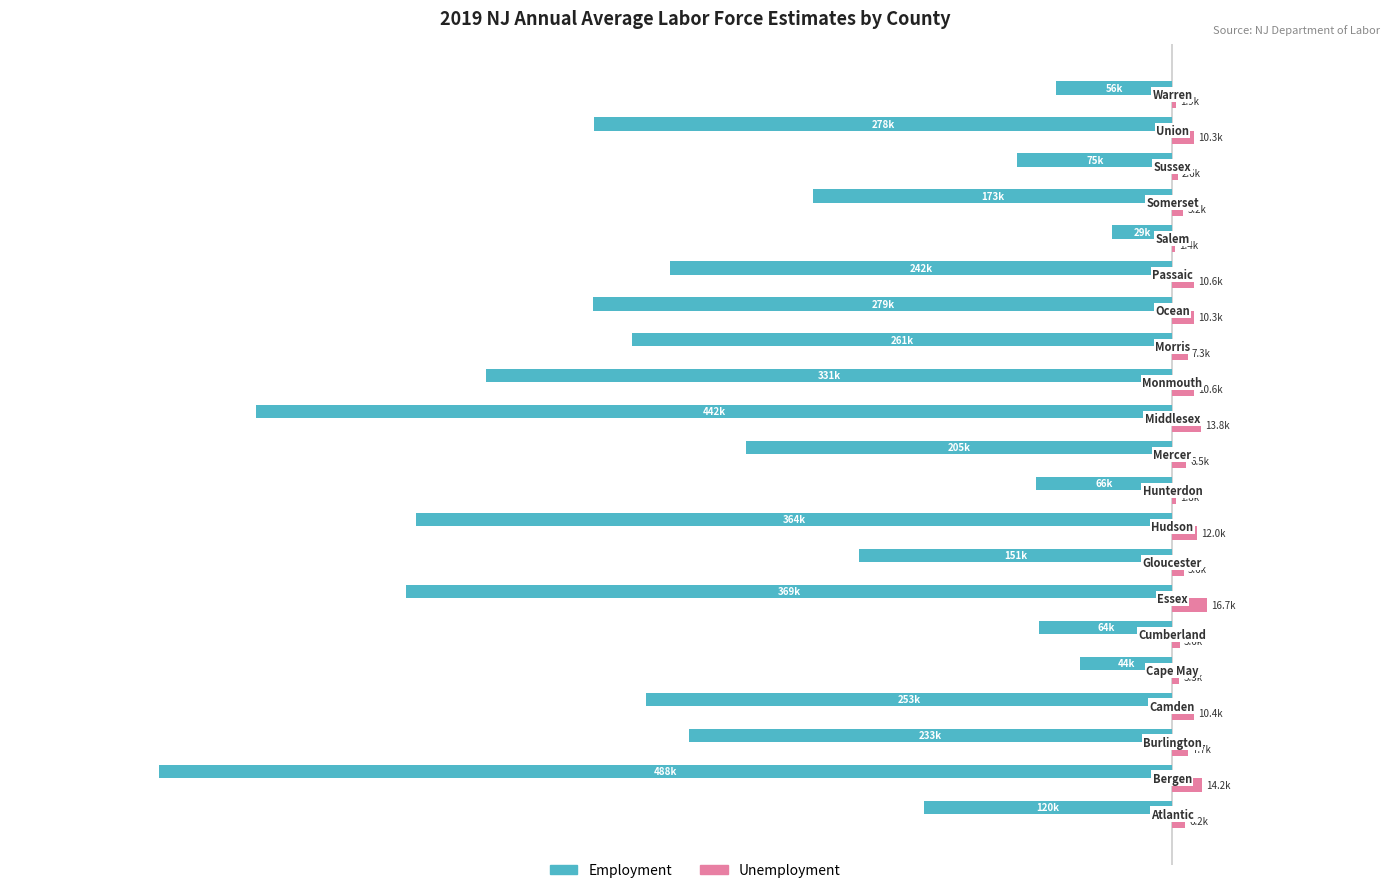

What are all the series names shown in the legend?

Employment, Unemployment